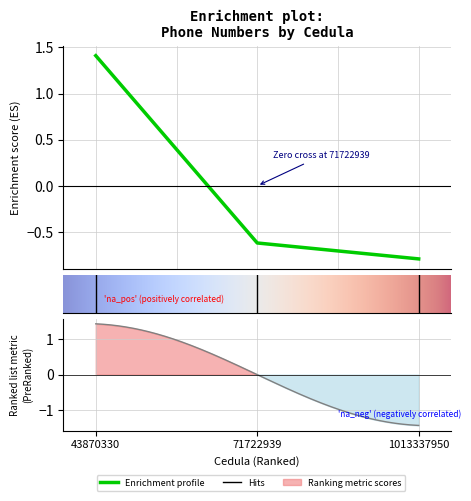

Count the number of data series in this chart.

1